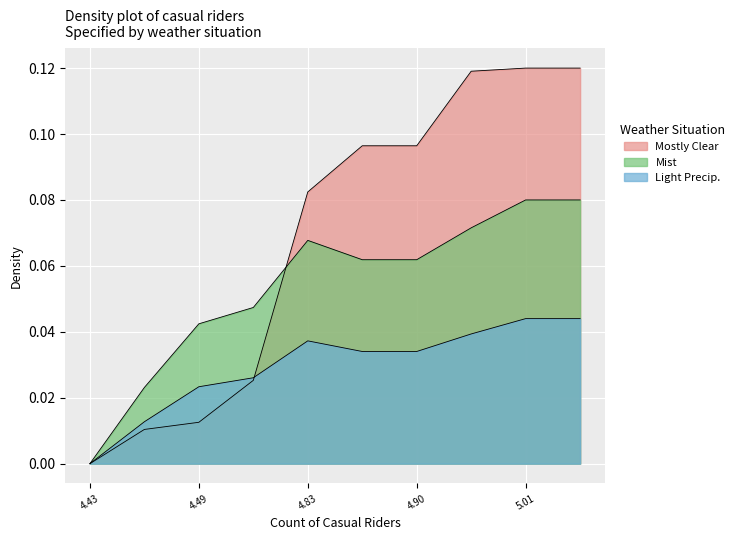

How many lines are shown in the chart?

3